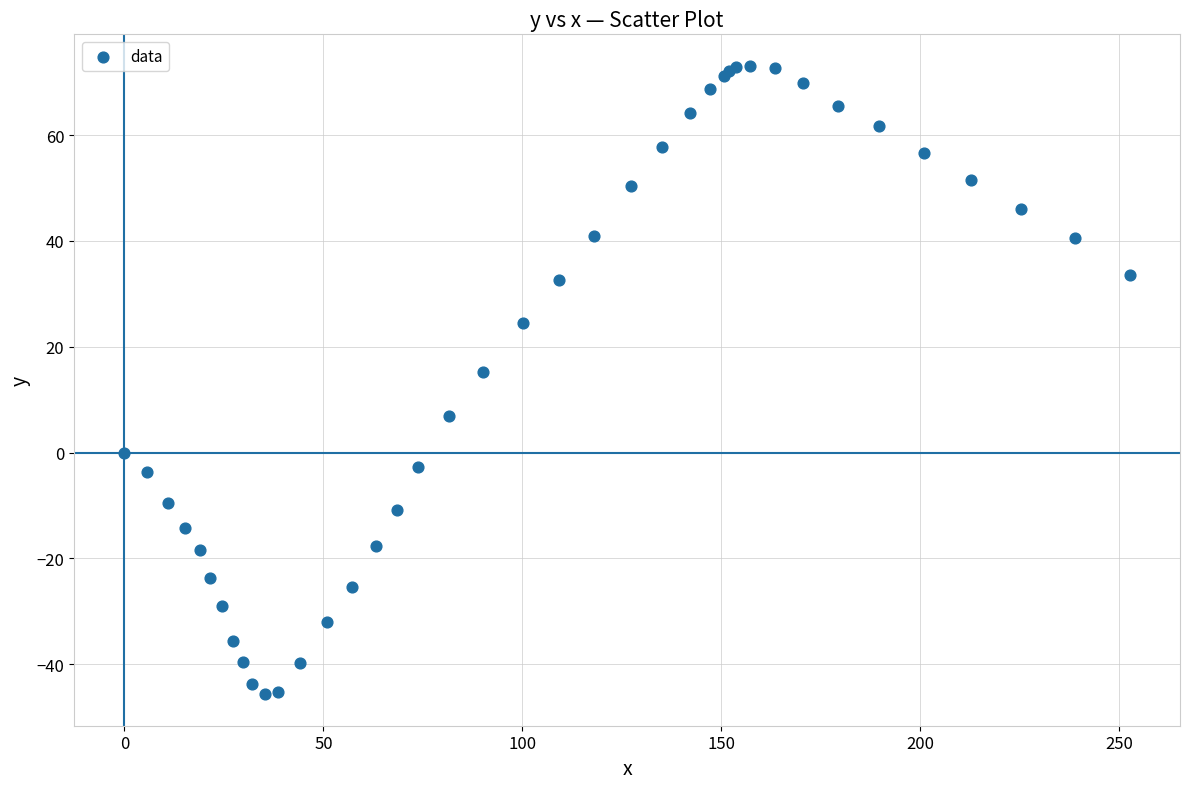

What Y value in the scatter plot is closest to 13?

15.2